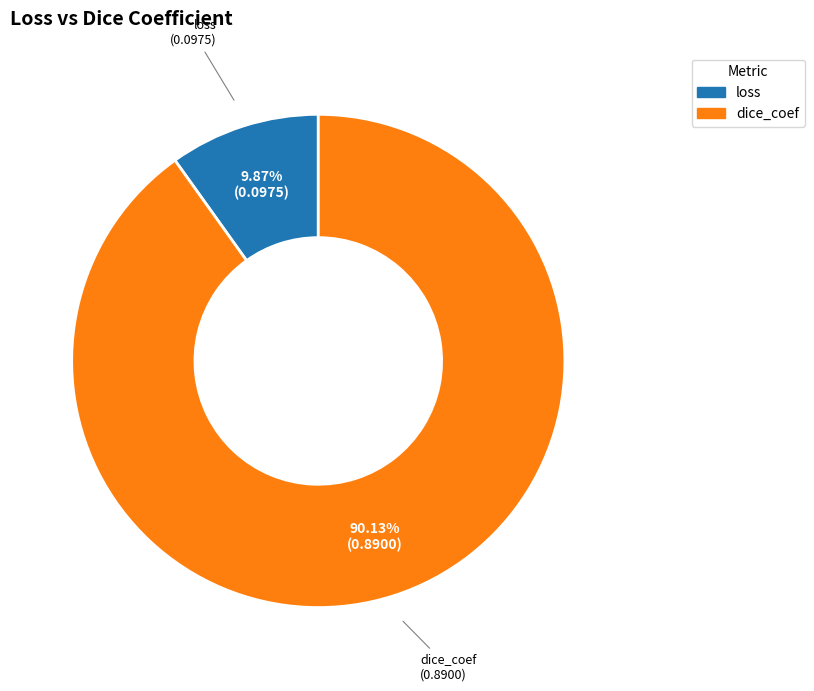

To the nearest percent, what is the difference between the largest and smallest slice percentages?

80%